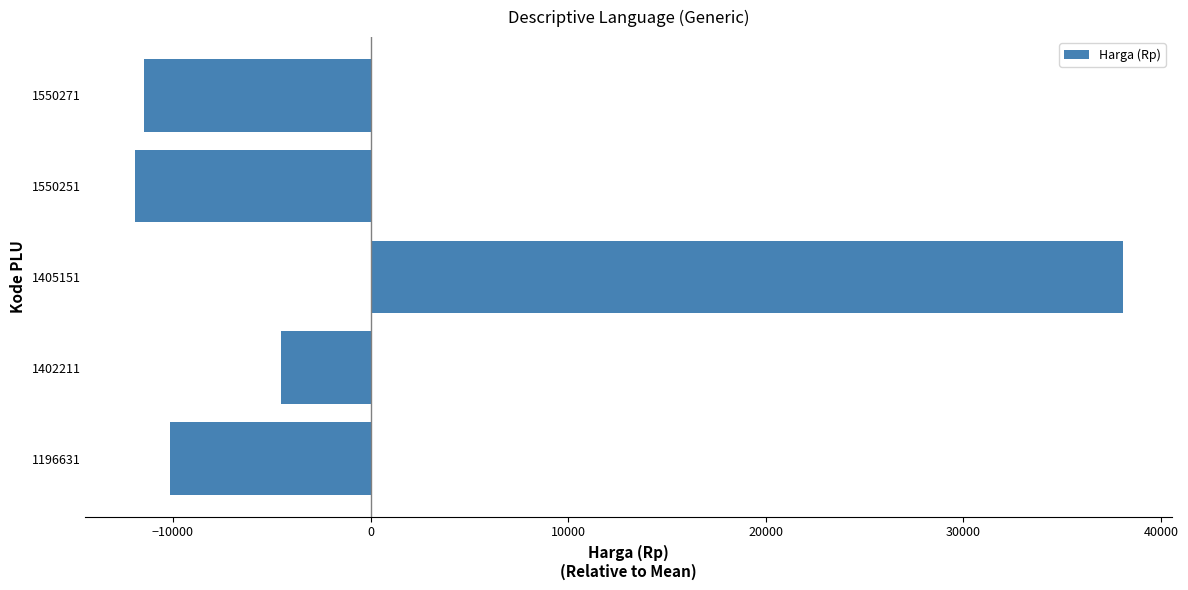

What is the sum of the values at 1196631 and 1550251?

-22060